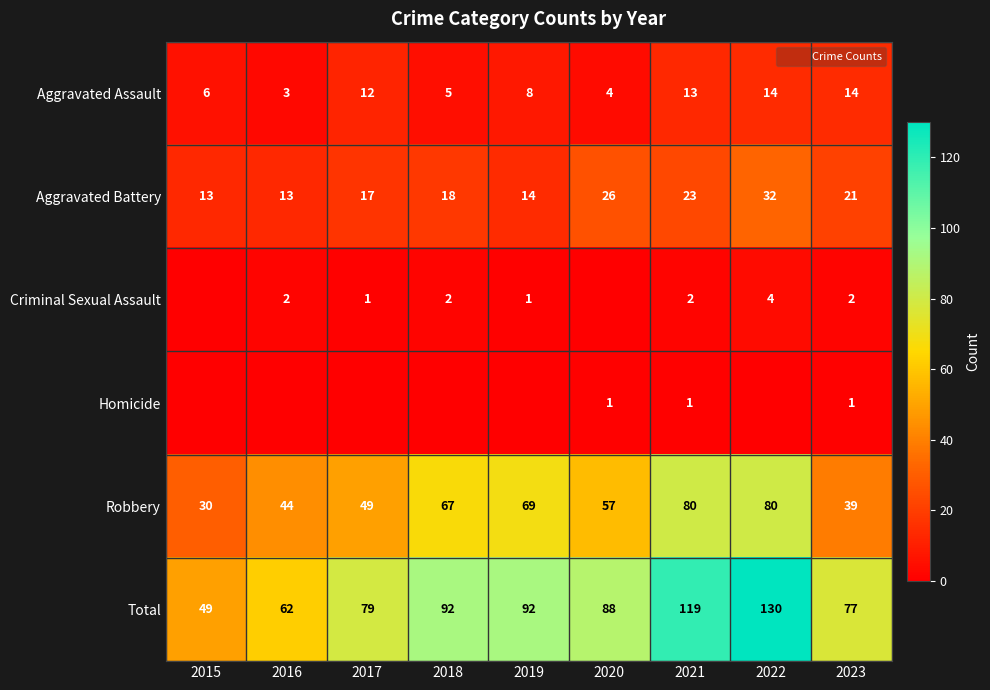

What is the difference between the second highest and minimum values in the Criminal Sexual Assault series?

2